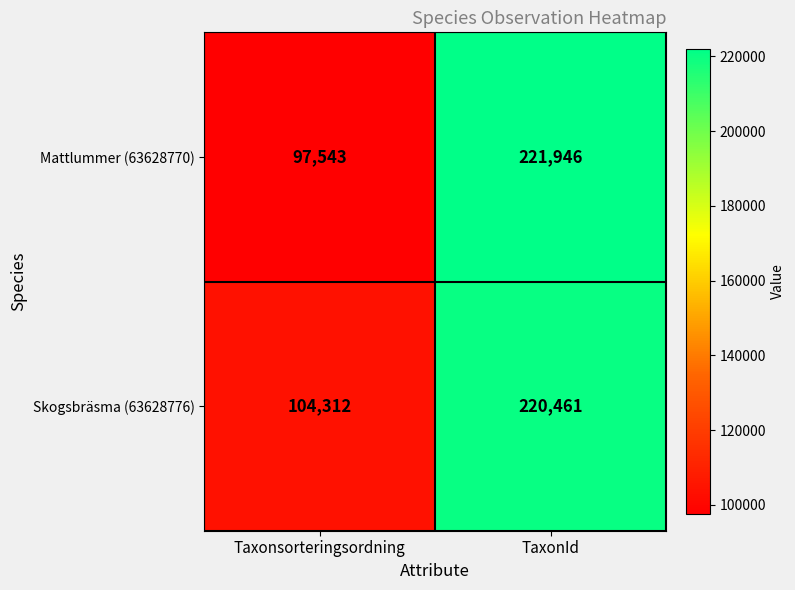

Rank the series by their average value, from highest to lowest.

Skogsbräsma (63628776), Mattlummer (63628770)